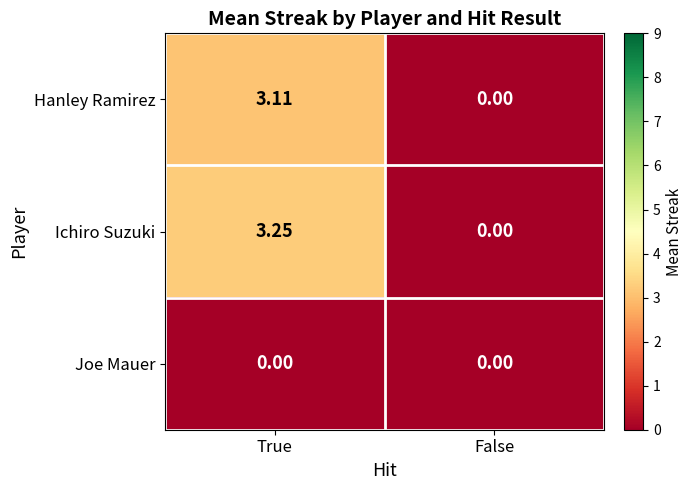

At which category is the sum across all series the highest?

True